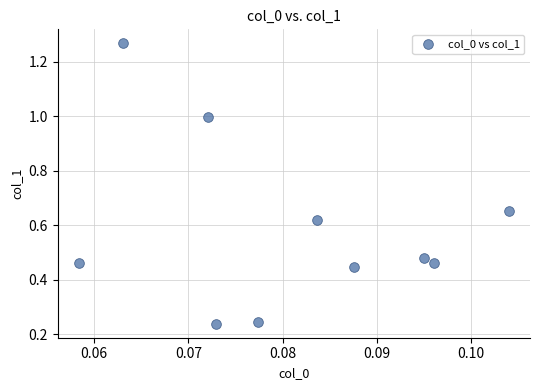

What is the range of Y values (max minus min)?

1.0